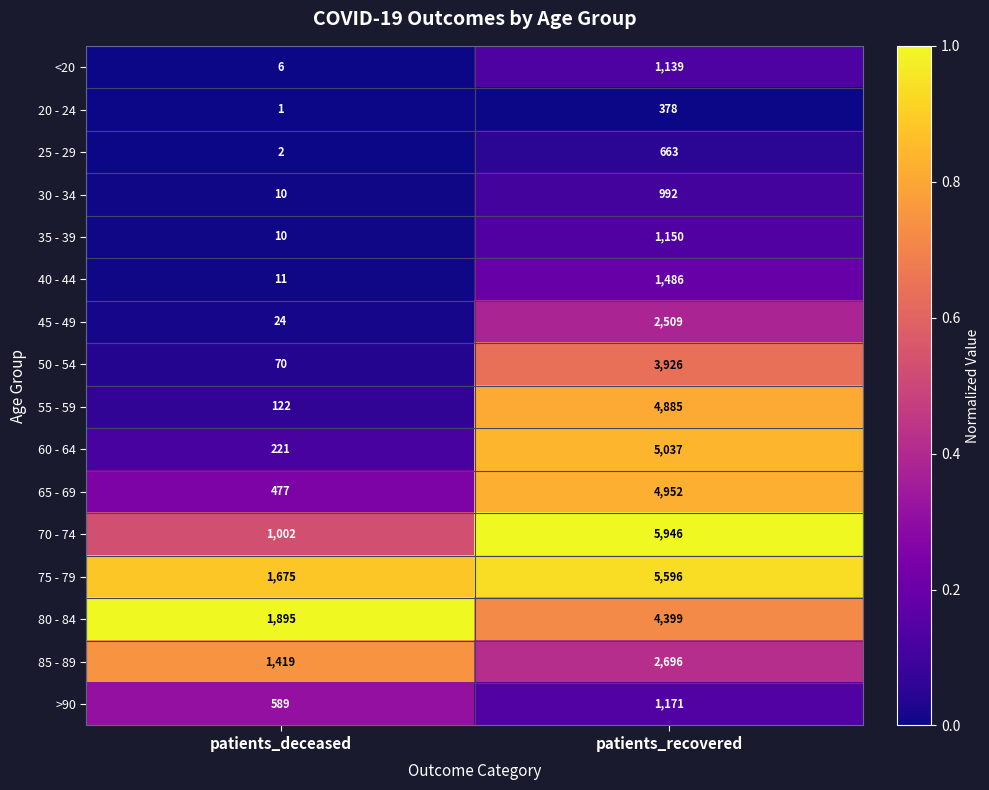

What is the total value across all series at patients_deceased?

7534